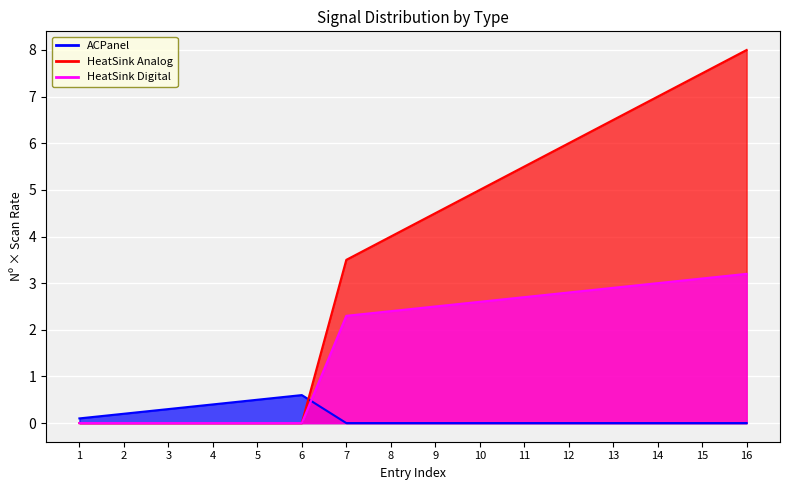

Between 3 and 5, which is larger?

3